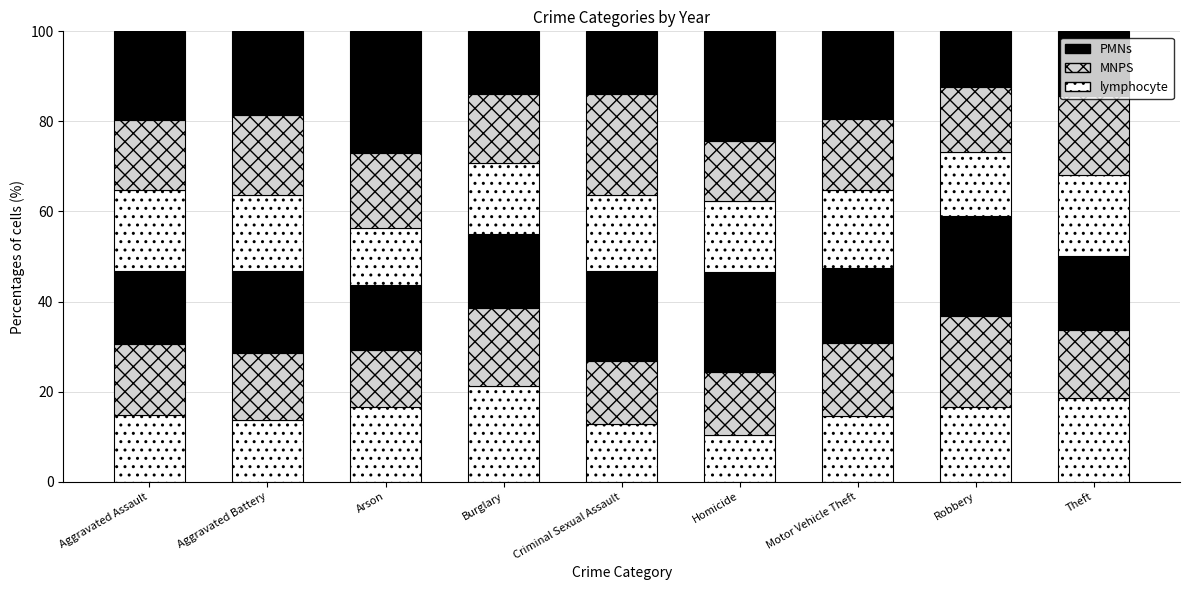

How many data points in MNPS are above 15?

5